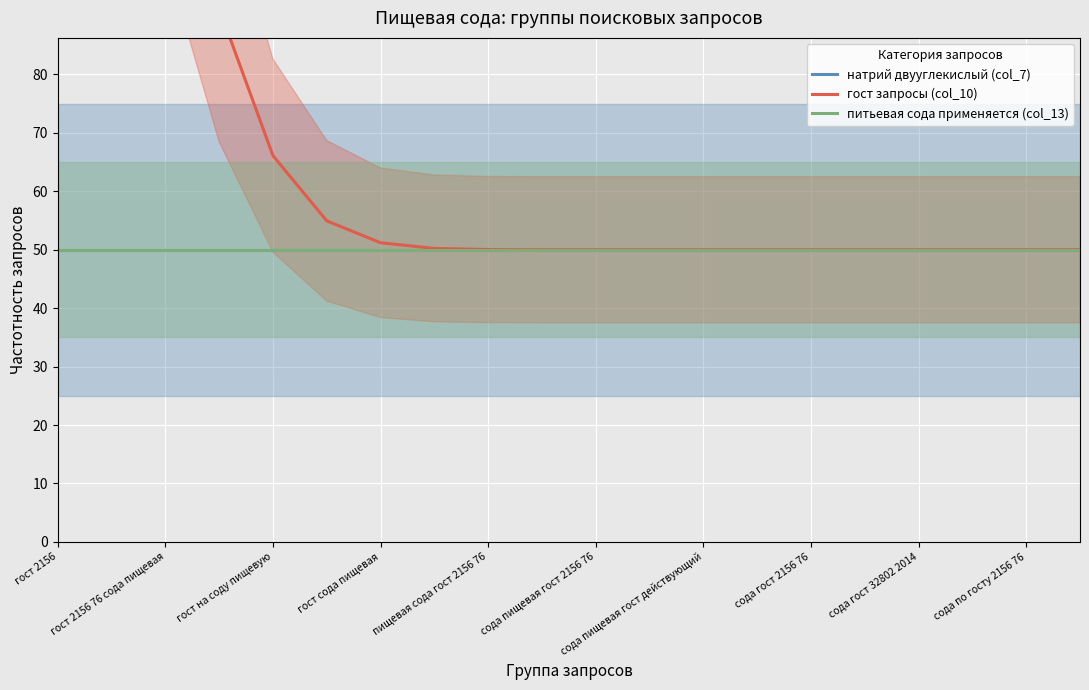

The value of питьевая сода применяется (col_13) at сода пищевая гост действующий is 50.0. True or false?

True